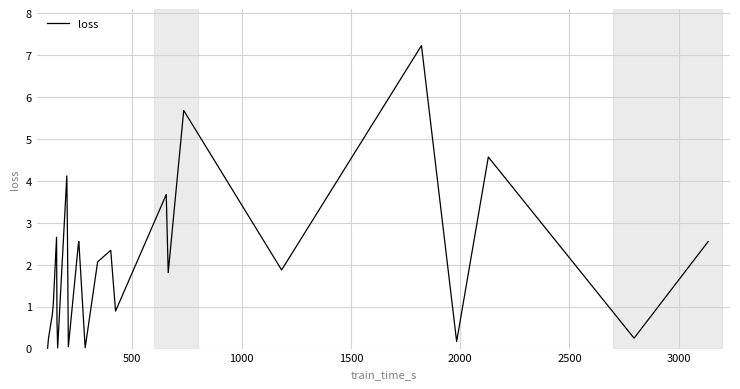

True or false: there are more than 2 points higher than both neighbors.

True